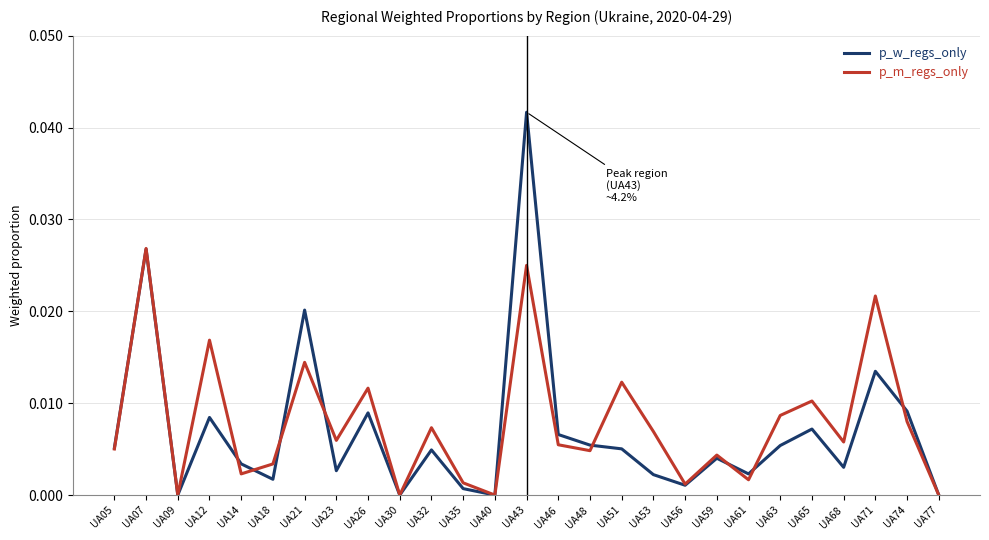

Which series has the widest spread of values?

p_w_regs_only